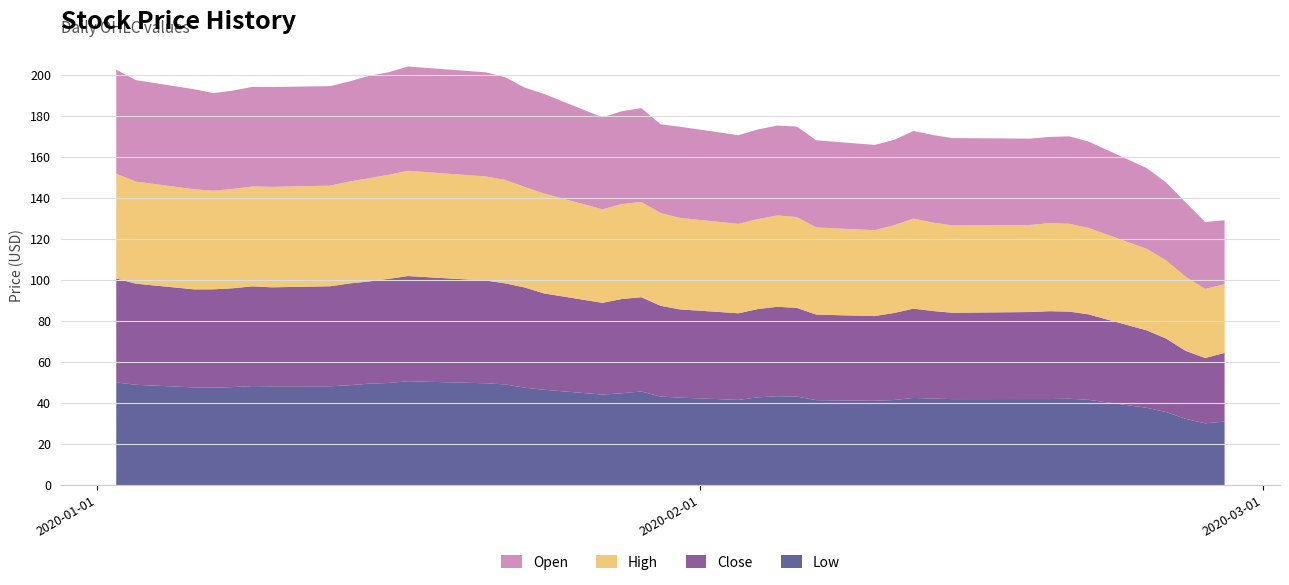

Reading right to left, list all the values displayed in this chart.

Close: 33.5	31.9	33.1	35.8	37.8	41.7	42.5	42.8	42.4	42.1	42.7	43.6	42.5	41.3	41.7	43.3	43.6	43.1	42.3	43.0	44.2	46.0	46.0	44.7	47.0	48.9	49.3	50.1	51.3	50.8	49.9	49.6	48.8	48.3	48.6	48.2	48.0	47.8	49.3	50.7
Open: 31.2	32.7	36.2	38.0	39.4	42.1	42.6	42.1	42.1	42.6	42.8	42.7	41.6	41.6	42.5	44.1	43.8	43.7	43.2	44.5	43.3	45.8	45.3	44.9	48.6	48.5	50.1	50.8	50.9	50.0	49.9	48.9	48.5	48.7	48.6	47.9	47.6	48.8	49.5	50.8
High: 33.5	33.7	36.2	38.1	39.8	42.2	42.9	42.9	42.5	42.6	43.1	43.9	42.8	41.9	42.5	44.3	44.5	43.9	43.6	44.6	45.3	46.4	46.3	45.6	48.7	49.0	50.5	50.8	51.3	50.8	50.4	49.7	49.1	49.0	48.7	48.5	48.1	48.8	49.8	51.1
Low: 31.1	30.2	32.4	35.7	37.8	41.7	42.2	42.0	42.0	42.0	42.3	42.6	41.6	41.2	41.5	43.2	43.4	42.9	41.6	42.7	43.3	45.7	44.9	44.2	46.6	47.6	49.2	49.7	50.7	49.9	49.5	48.8	48.3	48.2	48.4	47.9	47.6	47.7	49.0	50.1